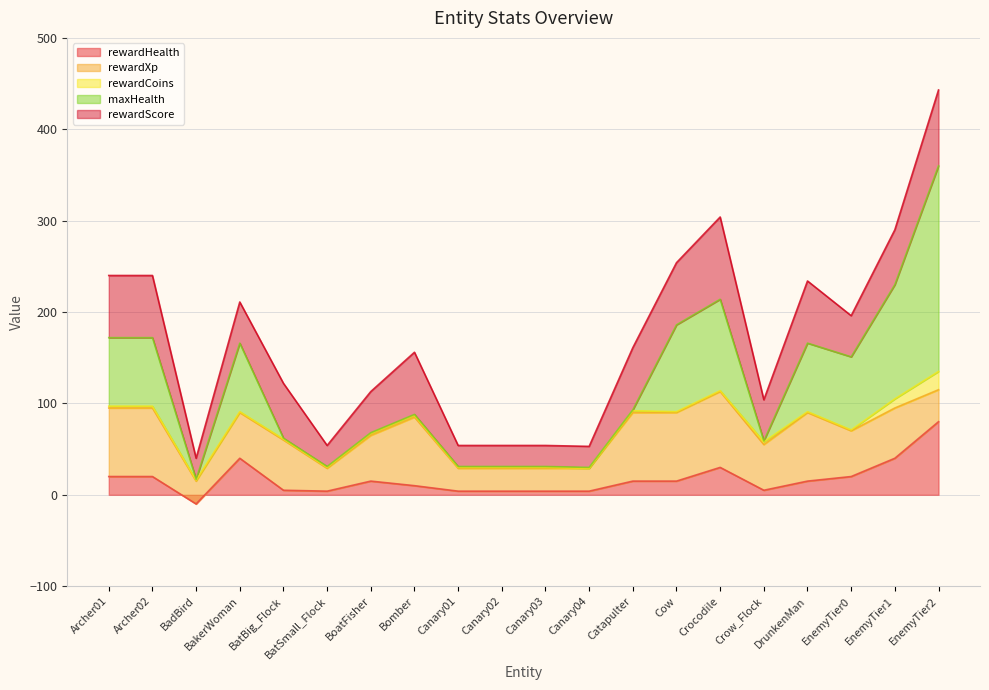

At which label does rewardHealth reach its peak?

EnemyTier2